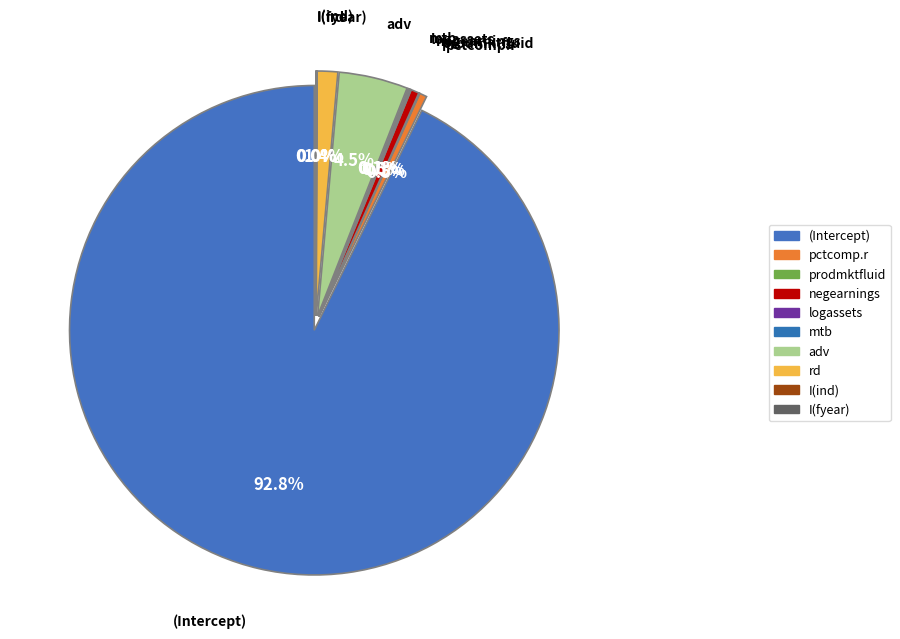

Count the number of slices in the pie.

10